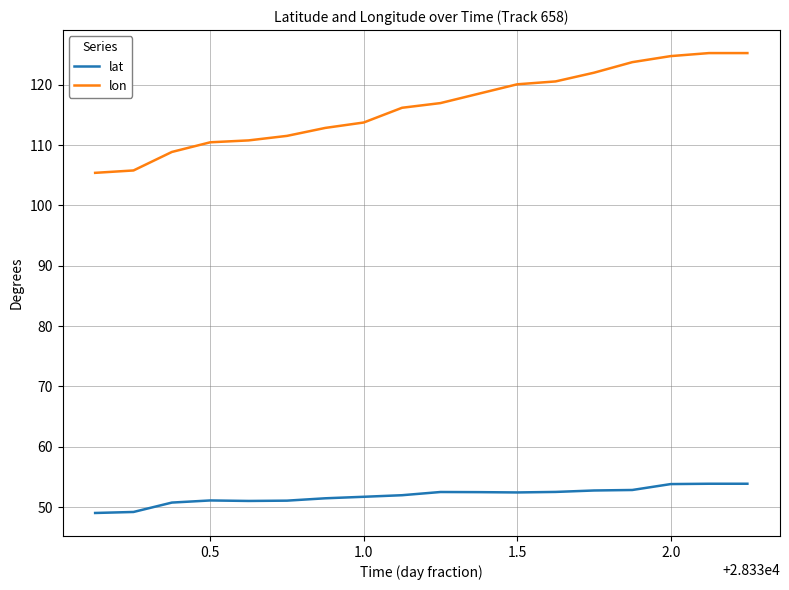

Which series has the largest range (max minus min)?

lon